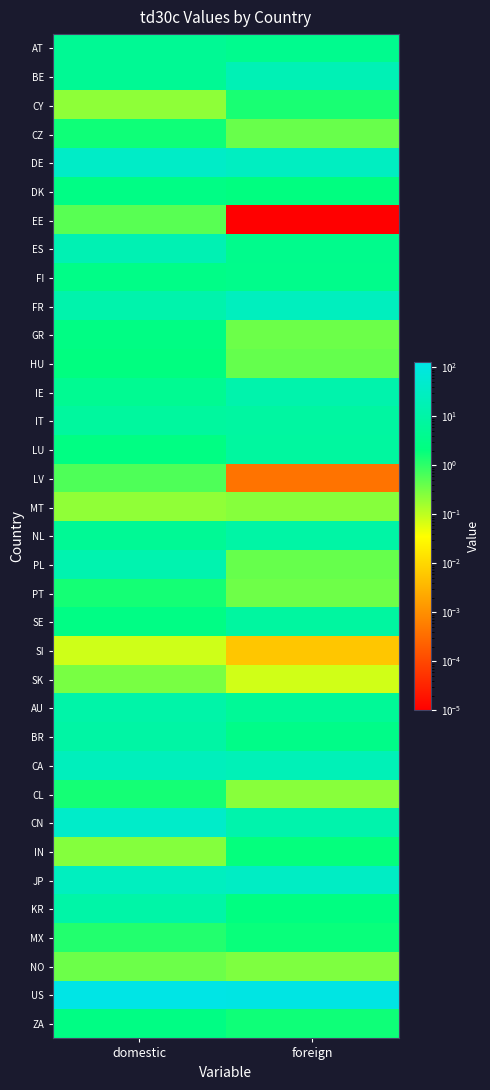

What is the spread (max minus min) of values at foreign?

117.5